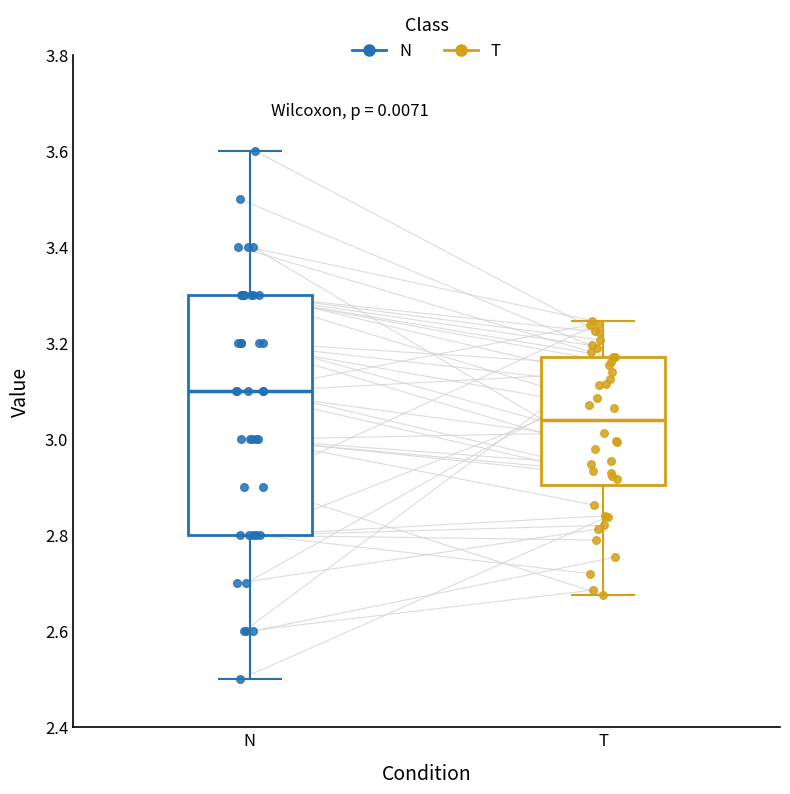

Which box's median line is the lowest?

T